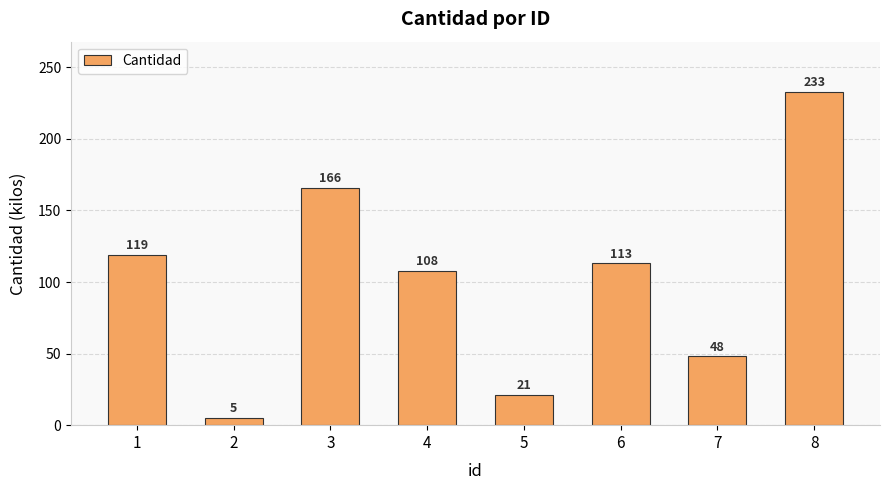

What is the difference between the maximum and minimum values?

228